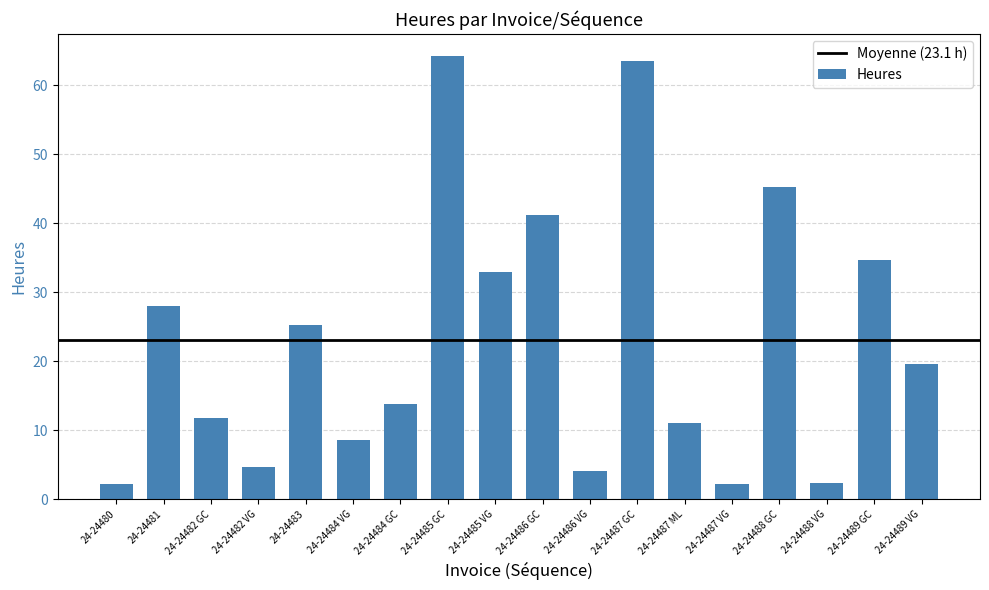

How many values are below 19?

9